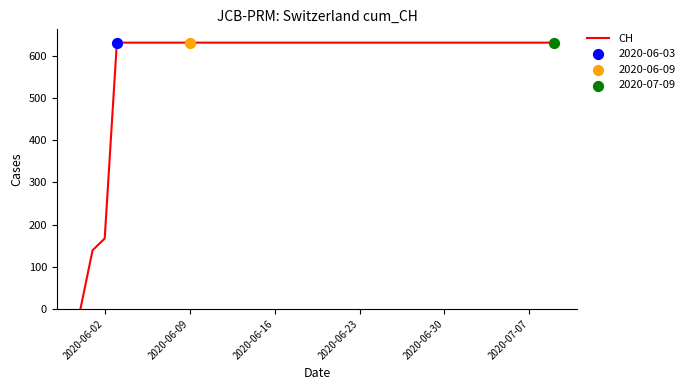

What is the maximum value shown in the chart?

631